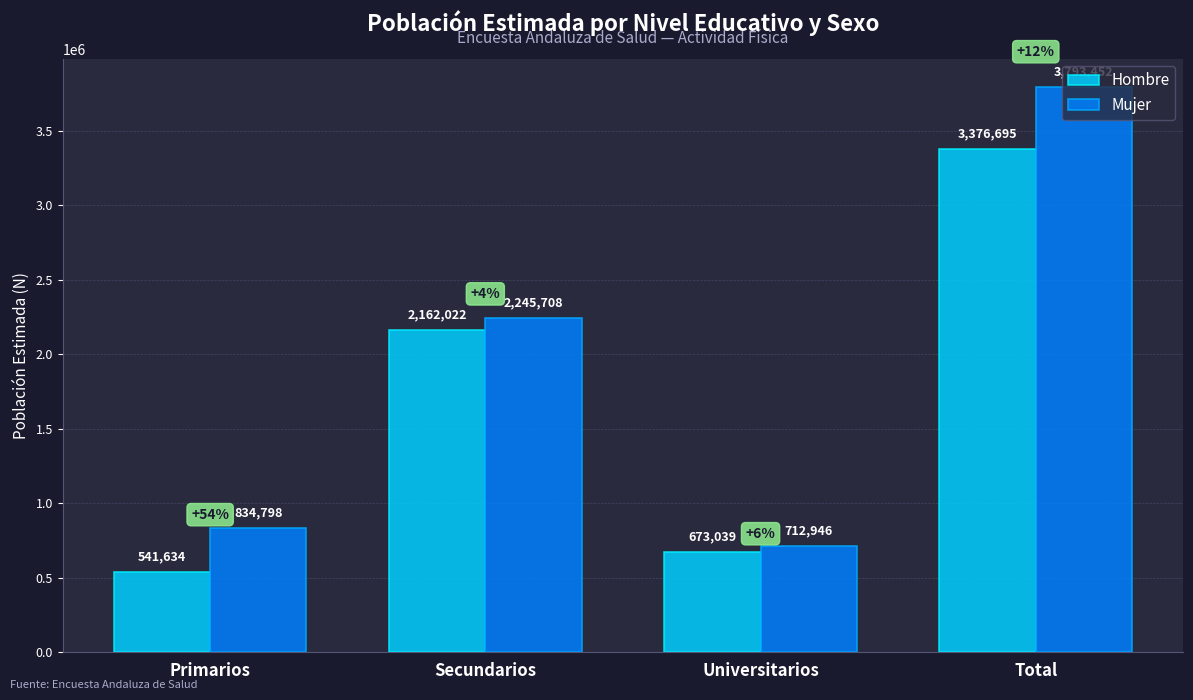

Which series has the widest spread of values?

Mujer